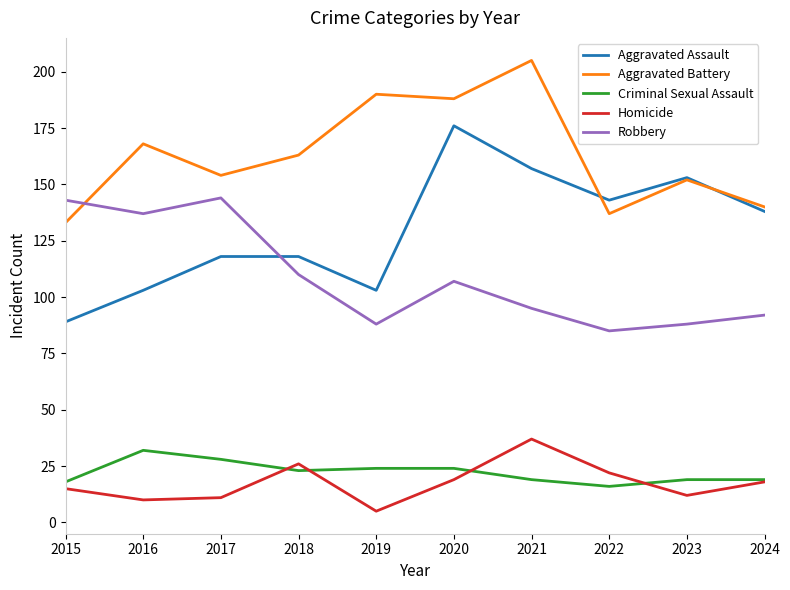

What is the spread (max minus min) of values at 2022?

127